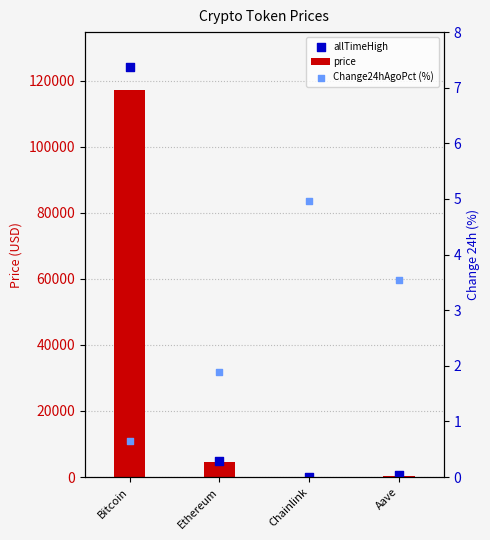

Which series contains the lowest Y value?

Change24hAgoPct (%)